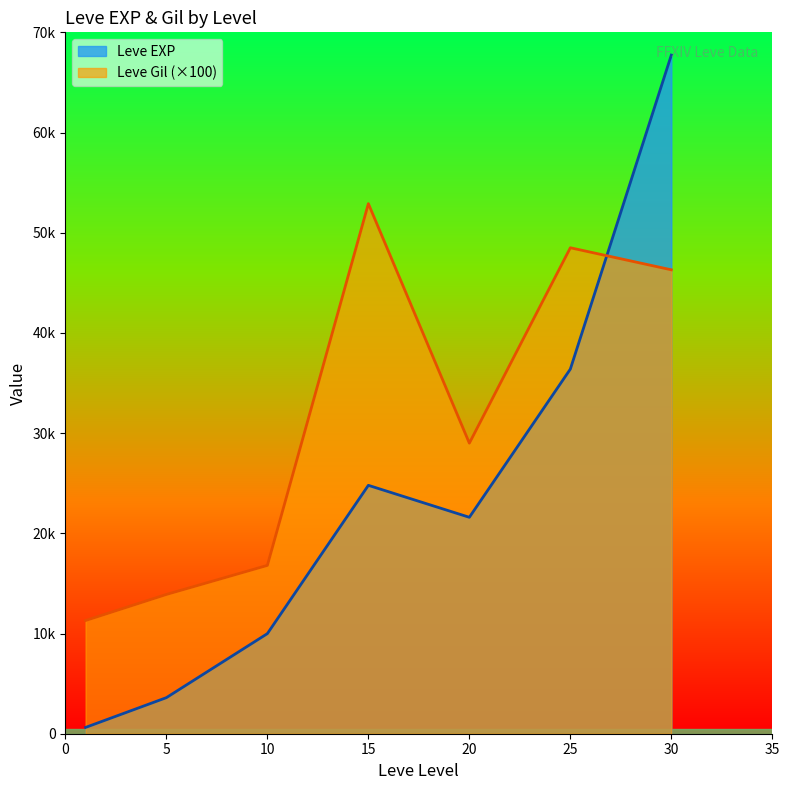

What is the spread (max minus min) of values at 1?

10670